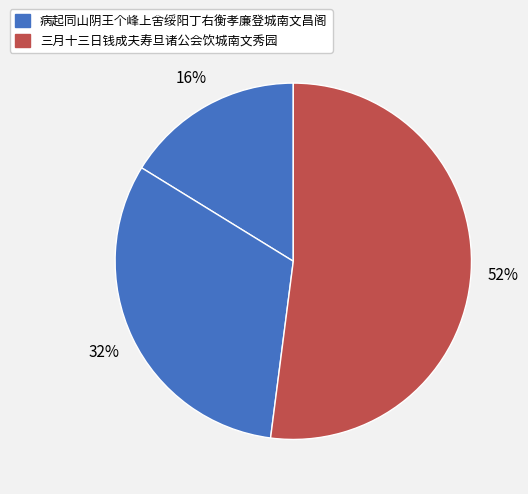

How many segments does this pie chart have?

3